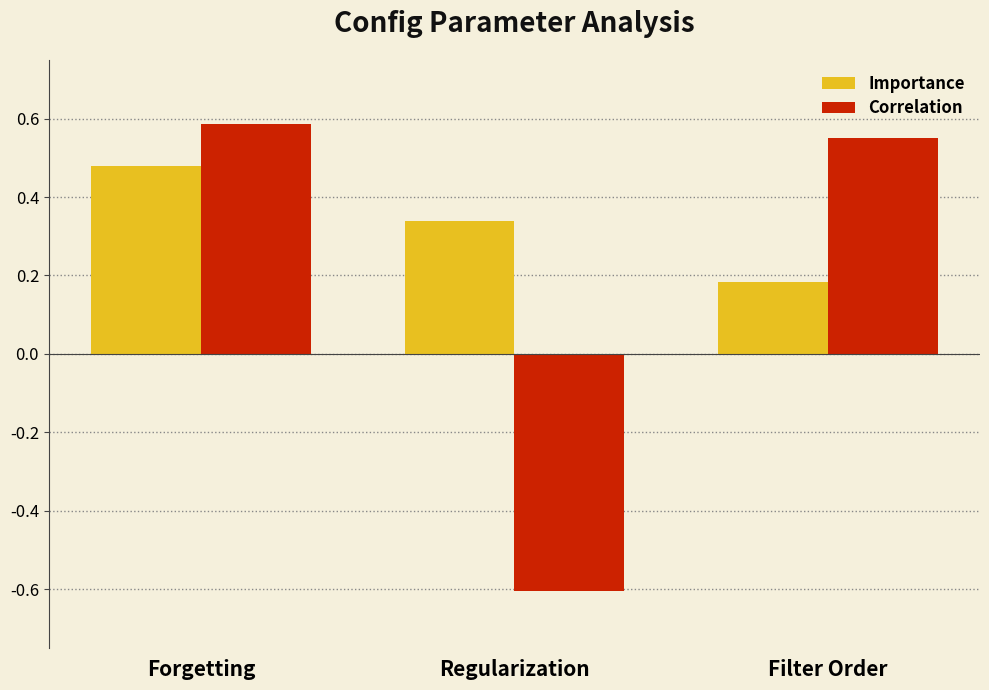

What is the total value across all series at Regularization?

-0.3